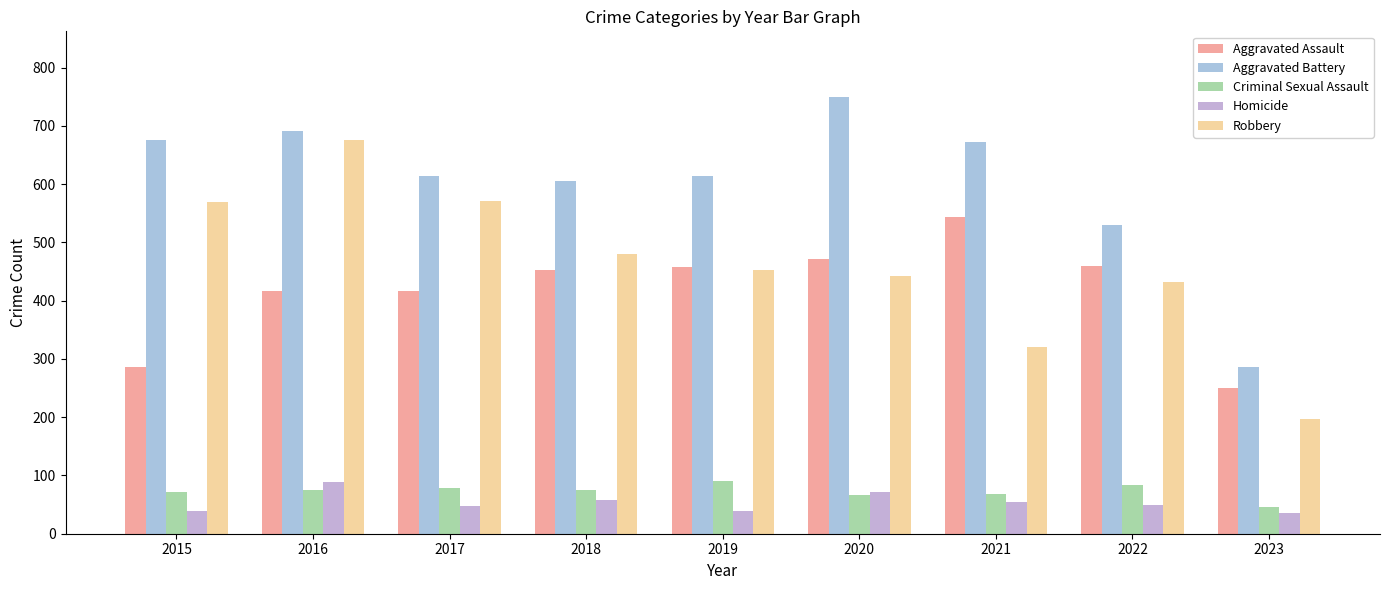

What is the difference between the Aggravated Battery values at 2018 and 2016?

85